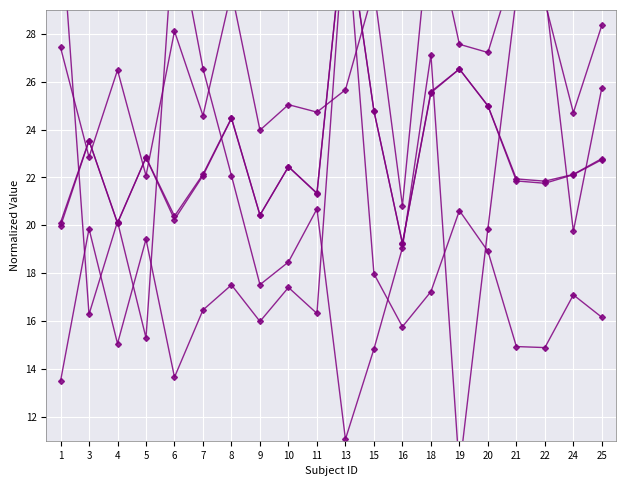

The Ramp ind F max series shows 27.6 at 19. True or false?

True